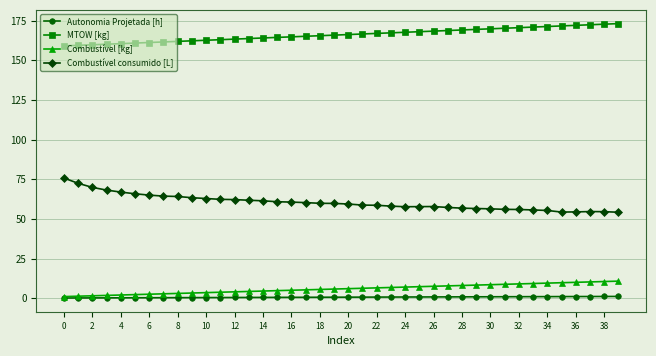

What is the lowest value of the Combustível consumido [L] series?

54.2